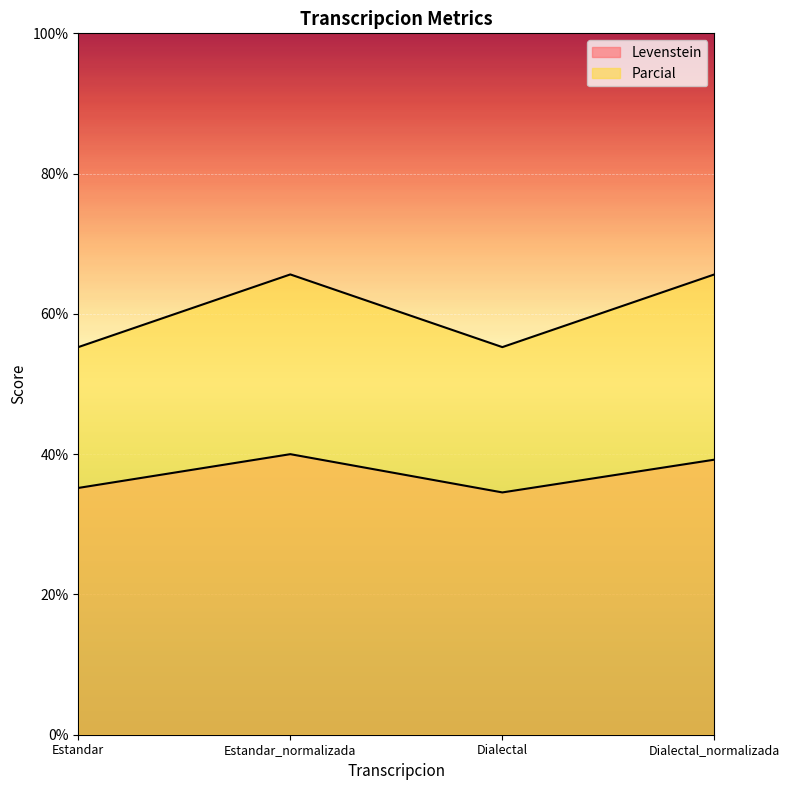

Read the Levenstein value at Dialectal_normalizada.

39.2